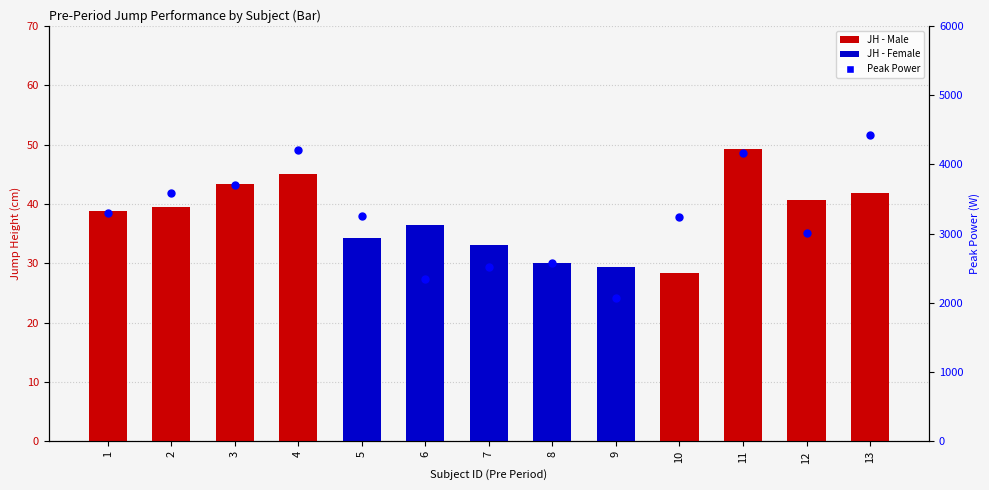

Which series has the largest total across all categories?

Power Max (W)